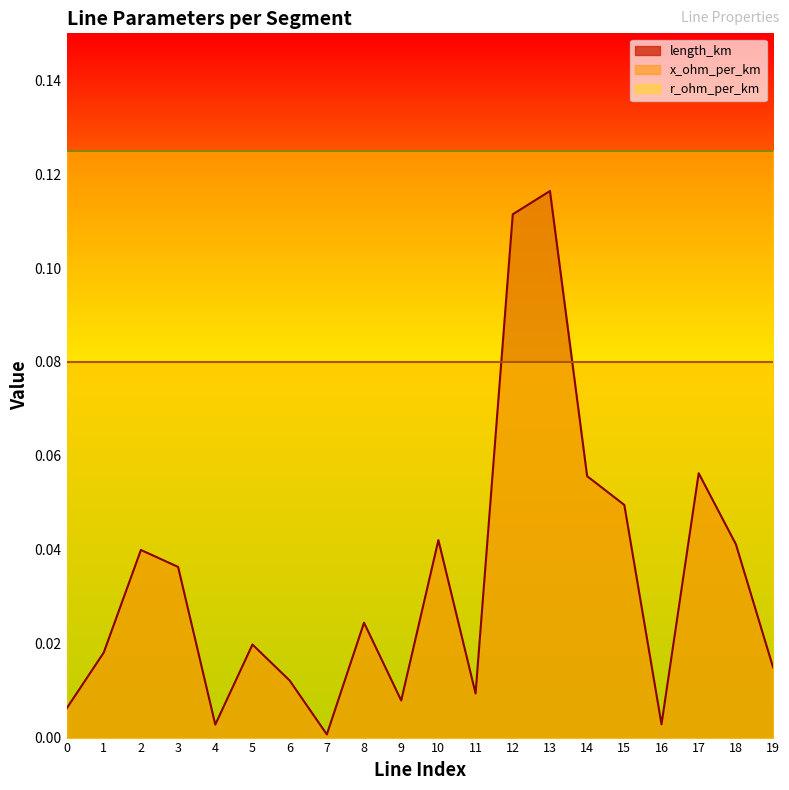

Which has a higher value, 10 or 18?

10